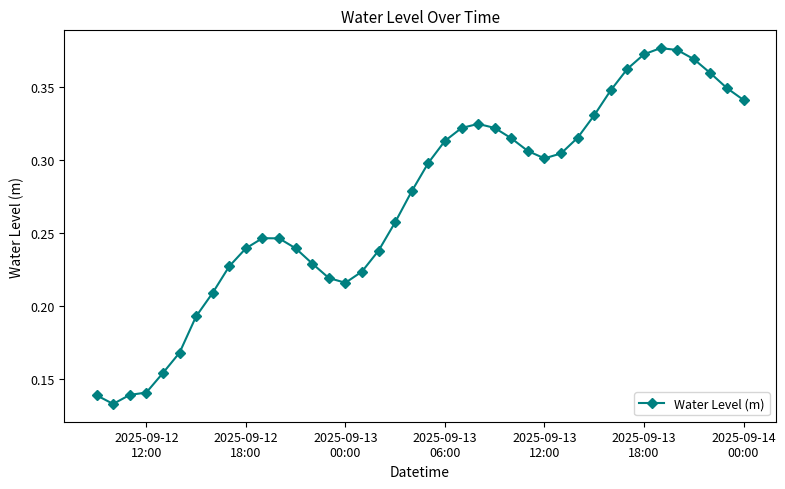

Count the values in the range 0 to 1.

40